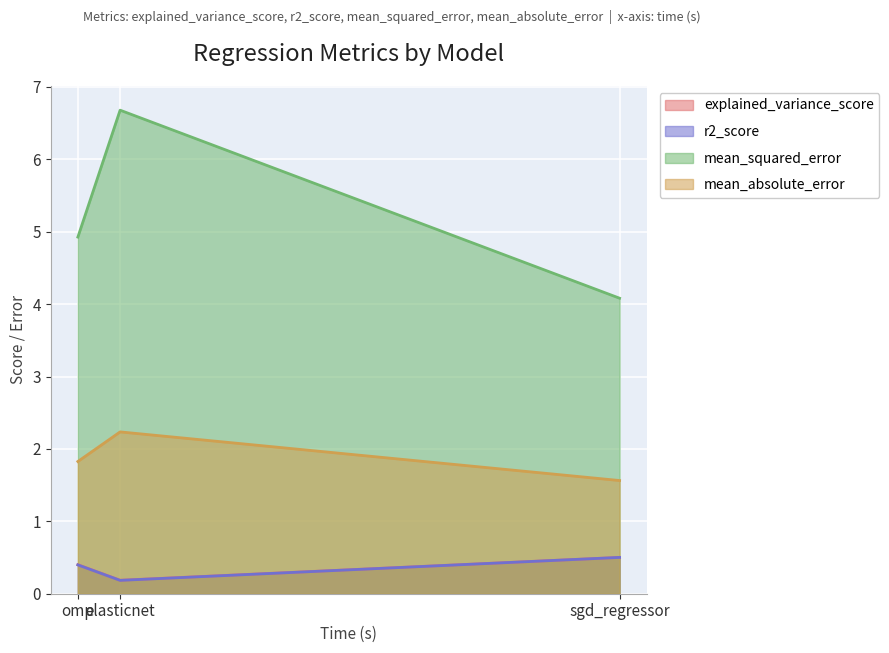

Reading right to left, transcribe all the data shown in this chart.

explained_variance_score: omp=0.4	elasticnet=0.2	sgd_regressor=0.5
r2_score: omp=0.4	elasticnet=0.2	sgd_regressor=0.5
mean_squared_error: omp=4.9	elasticnet=6.7	sgd_regressor=4.1
mean_absolute_error: omp=1.8	elasticnet=2.2	sgd_regressor=1.6